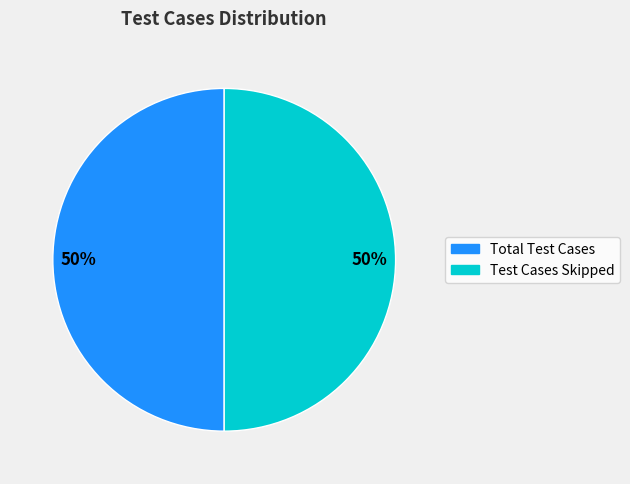

To the nearest percent, what portion does Total Test Cases represent?

50%